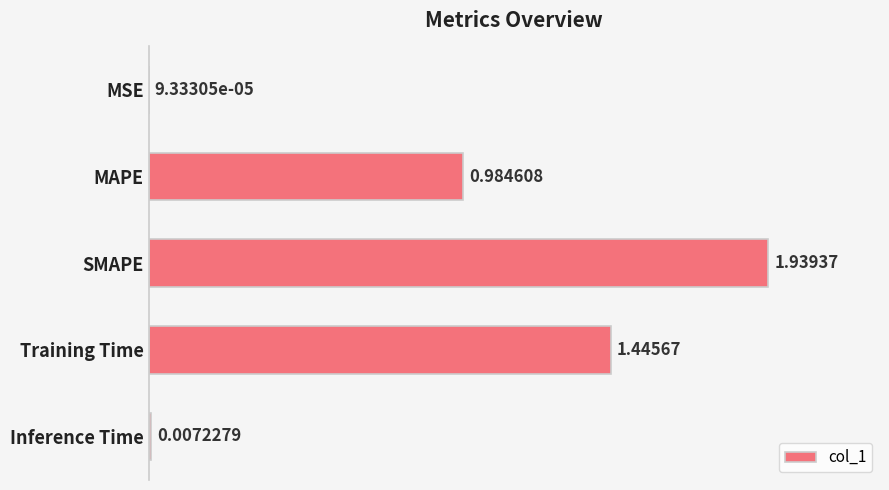

What is the sum of all values?

4.4